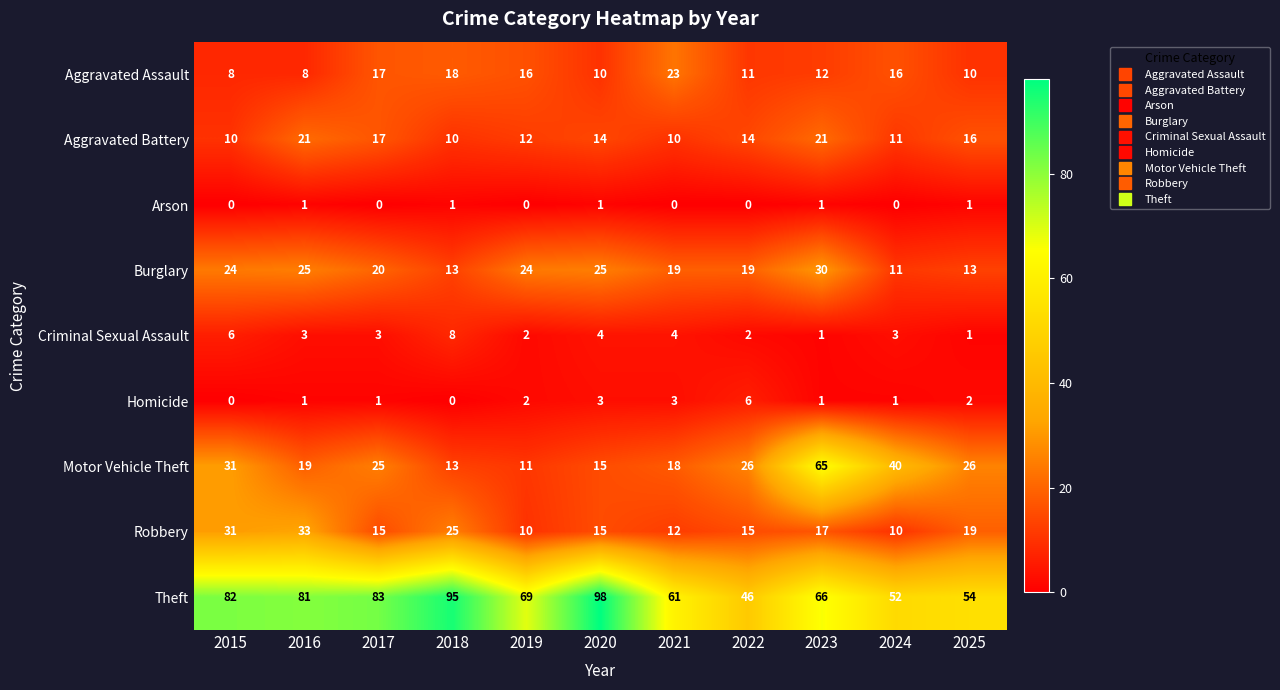

At 2022, list the series in order from largest to smallest.

Theft, Motor Vehicle Theft, Burglary, Robbery, Aggravated Battery, Aggravated Assault, Homicide, Criminal Sexual Assault, Arson